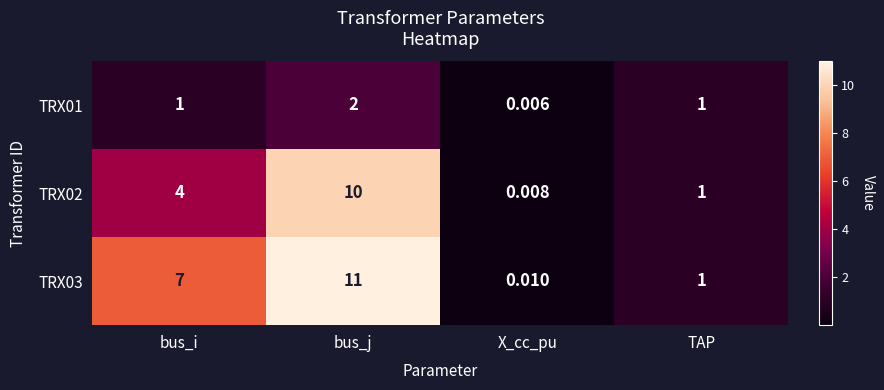

Is the value of TRX01 at bus_j greater than the value of TRX02 at bus_j?

No